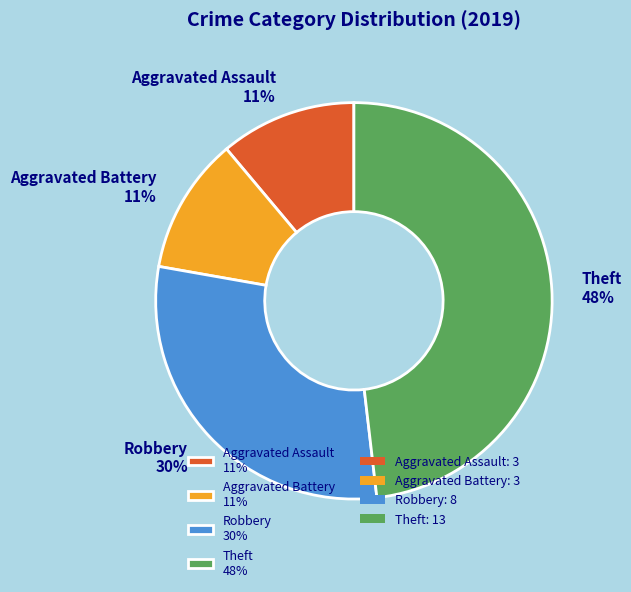

To the nearest percent, what is the combined percentage of Theft and Aggravated Assault?

59%